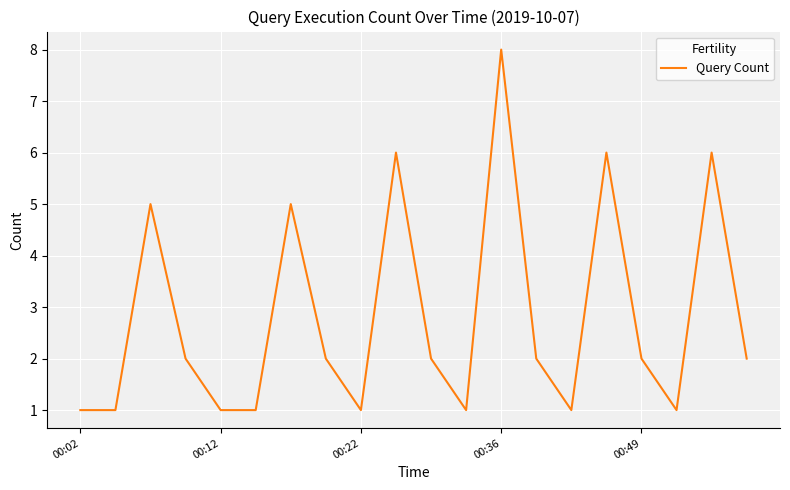

What is the difference between the maximum and minimum values?

7